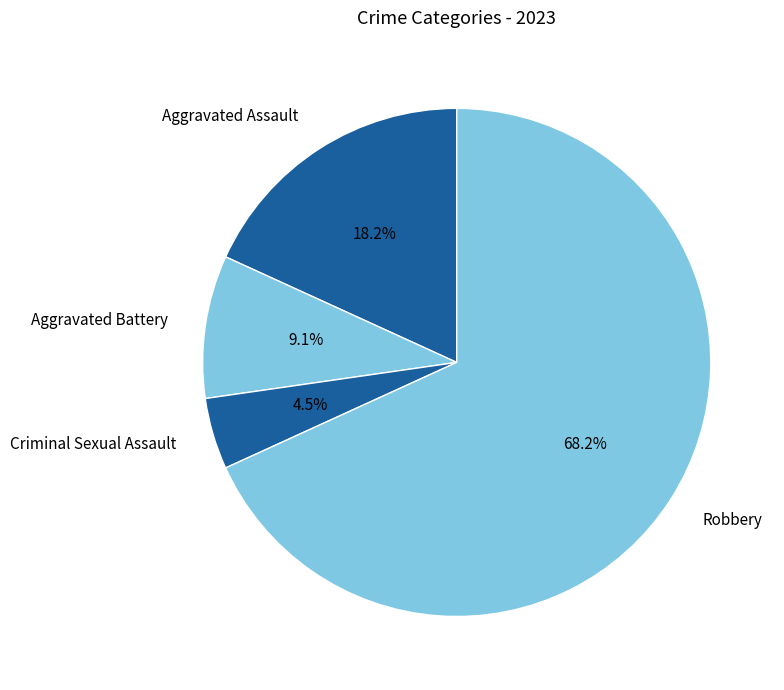

Is it true that Aggravated Battery is 9% of the pie?

True